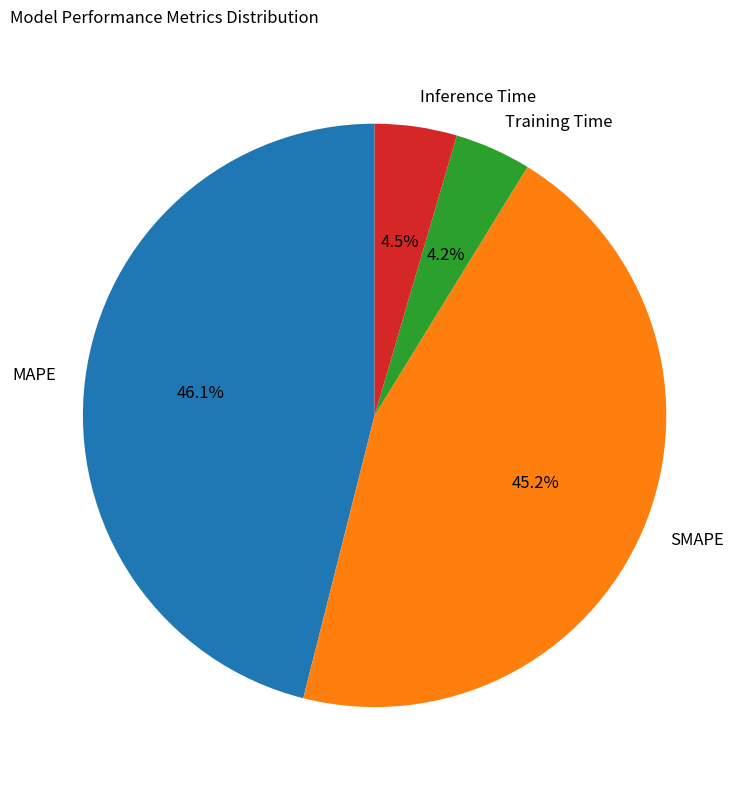

Is the sum of Inference Time and MAPE greater than half?

Yes